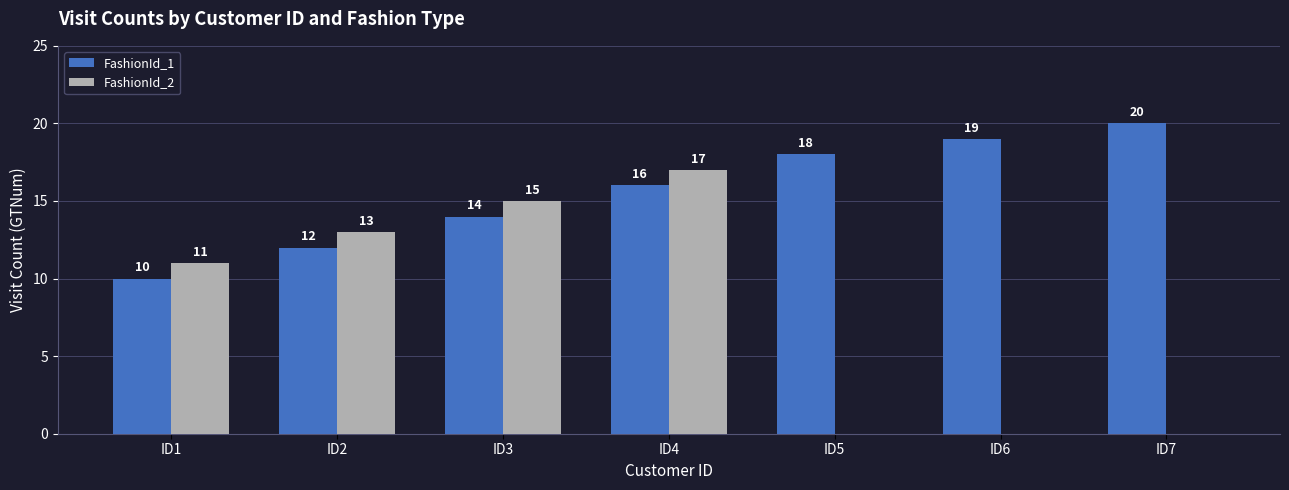

How many FashionId_1 values are between 12 and 19?

5